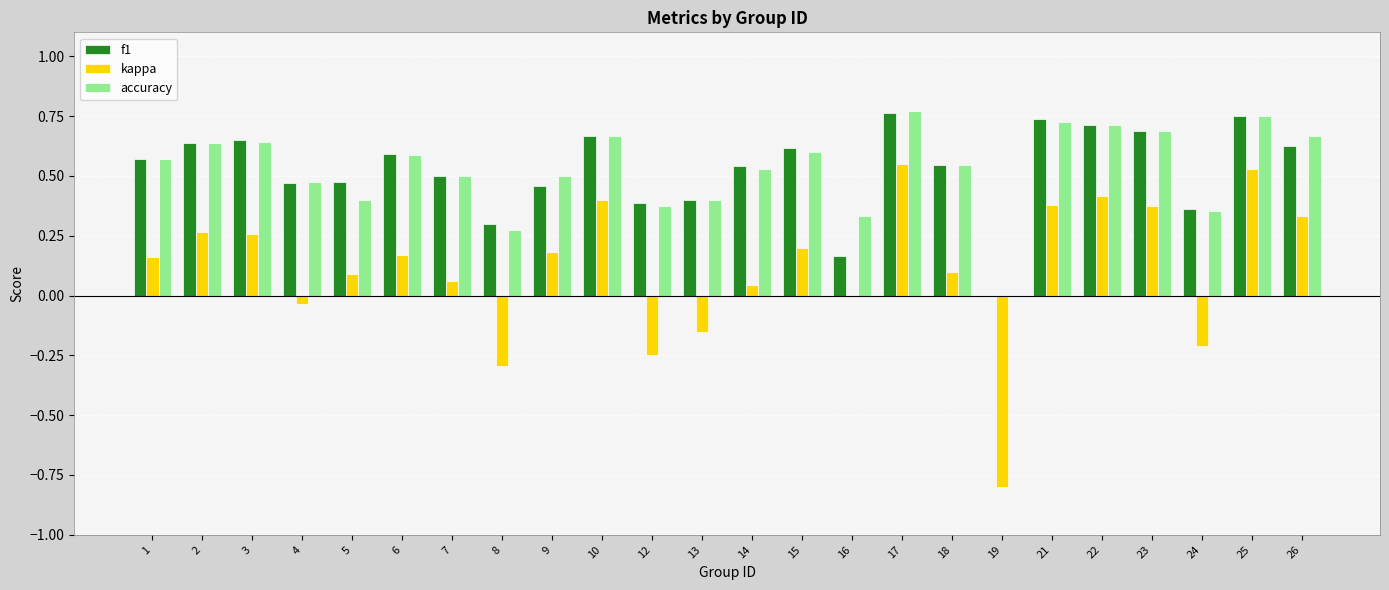

Is the value of accuracy at 7 greater than the value of f1 at 24?

Yes